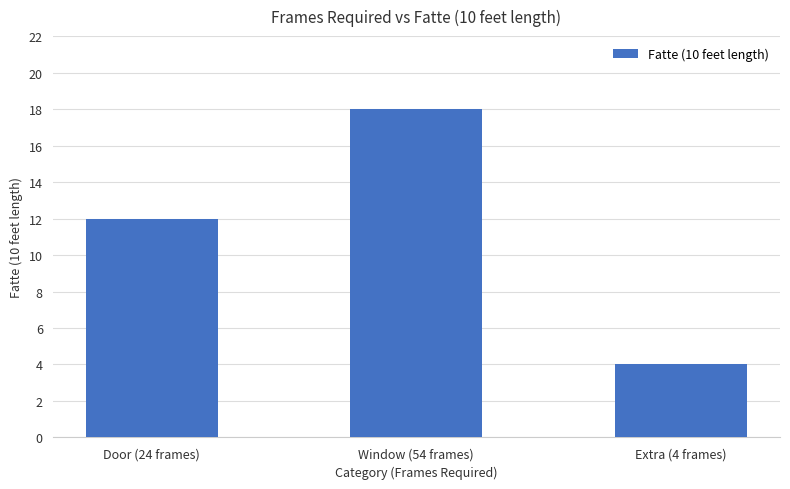

What is the difference between the values at Window (54 frames) and Door (24 frames)?

6